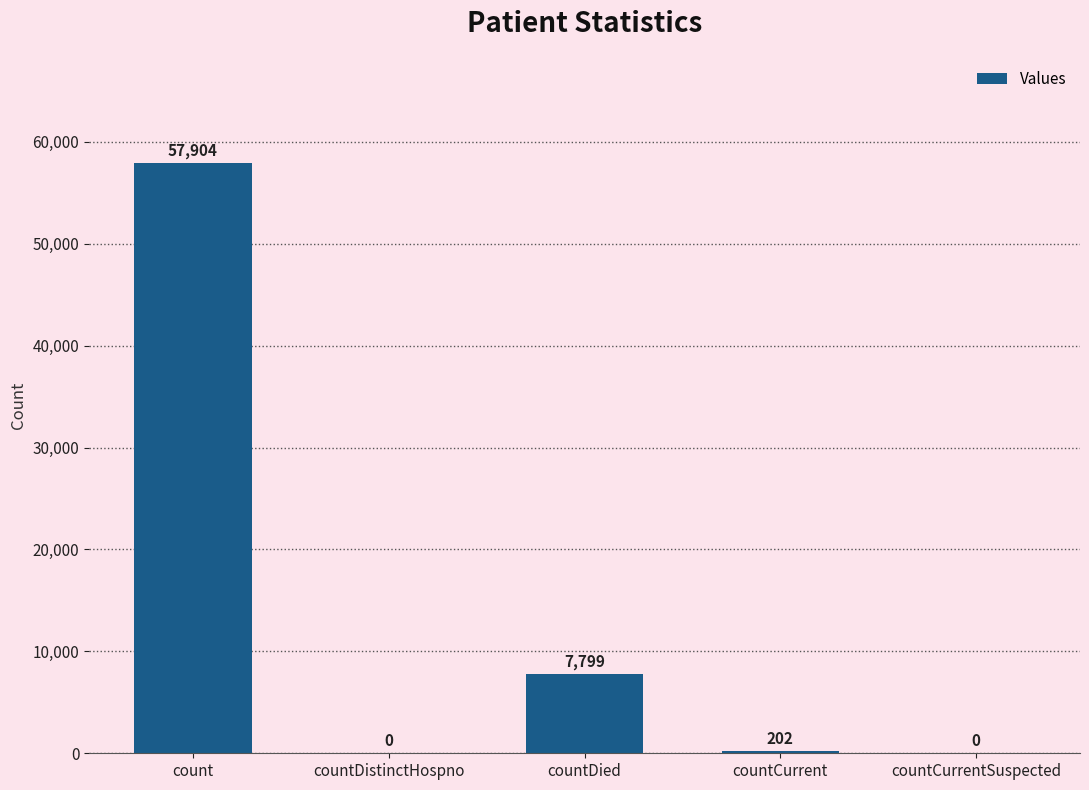

Are the bars horizontal?

No